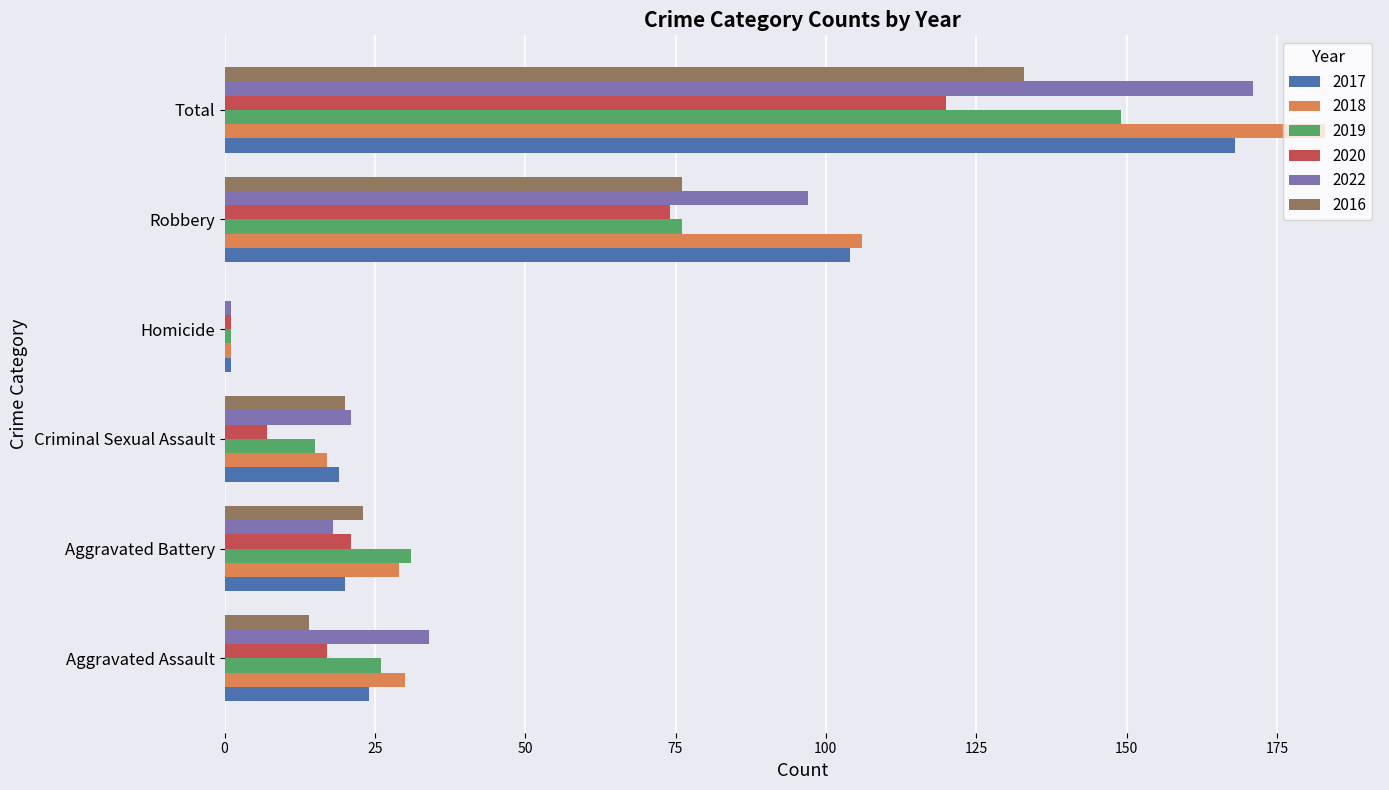

What are all the series names shown in the legend?

2017, 2018, 2019, 2020, 2022, 2016